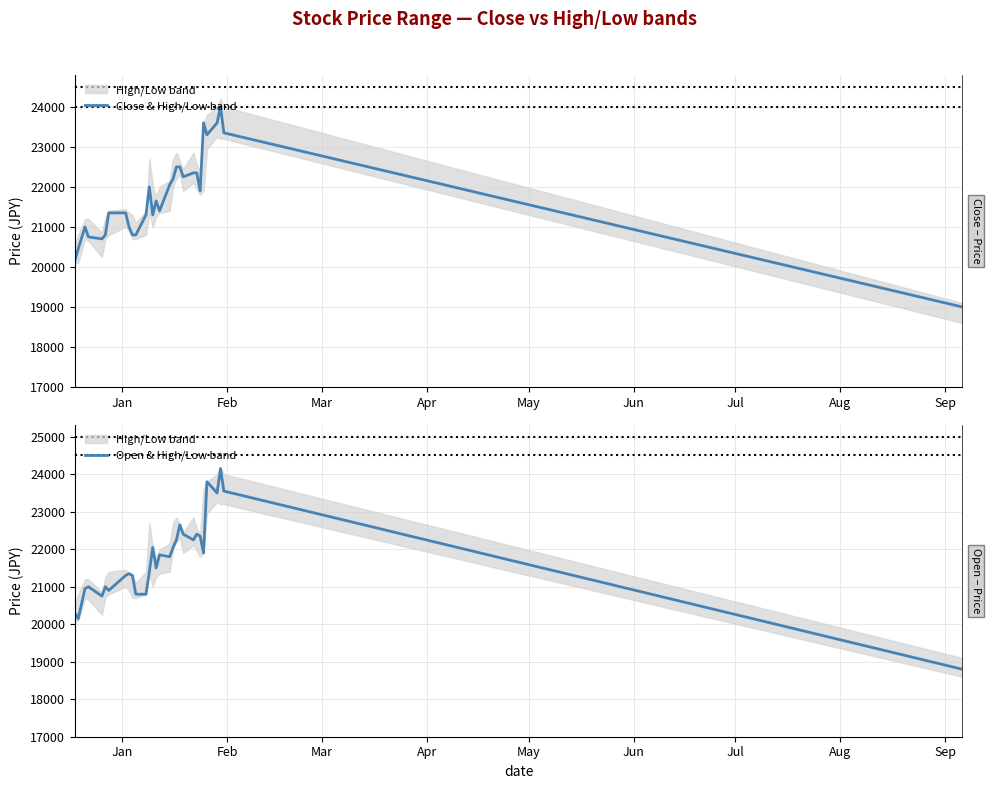

What is the lowest value of the Close & High/Low band series?

19000